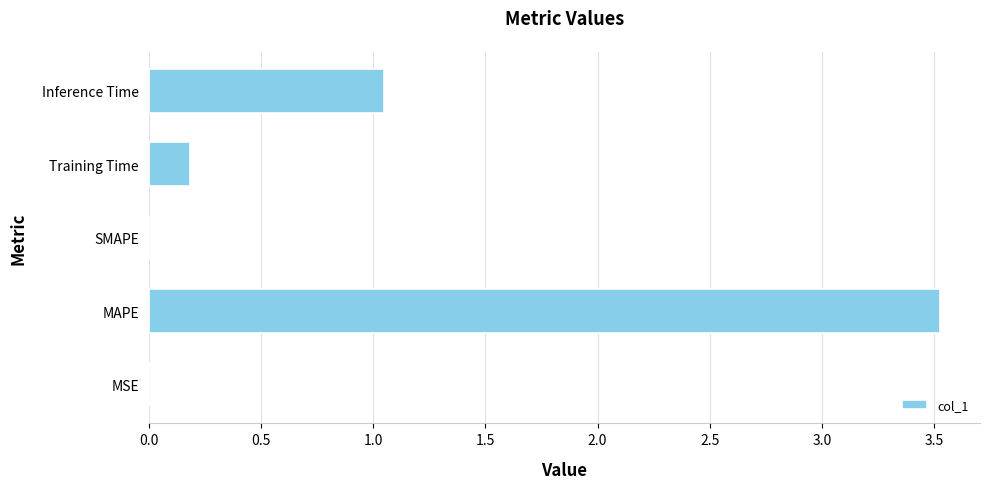

What is the maximum value shown in the chart?

3.5